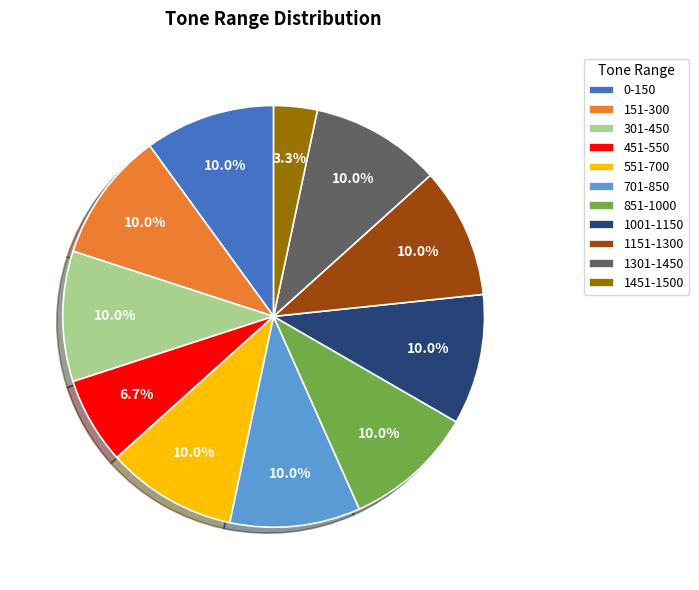

To the nearest percent, what is the combined percentage of 1301-1450 and 851-1000?

20%